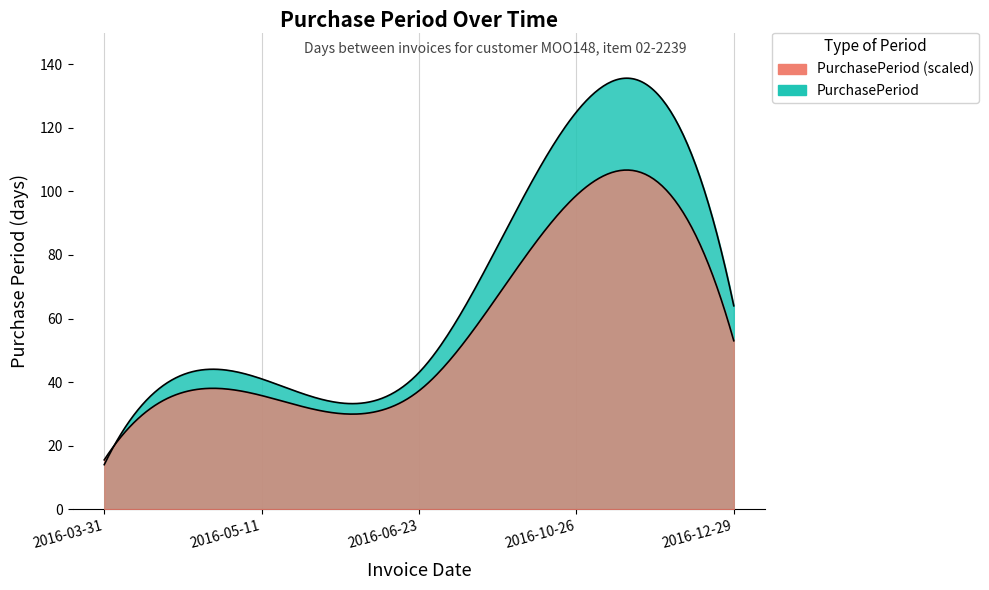

How many categories are shown in the chart?

5